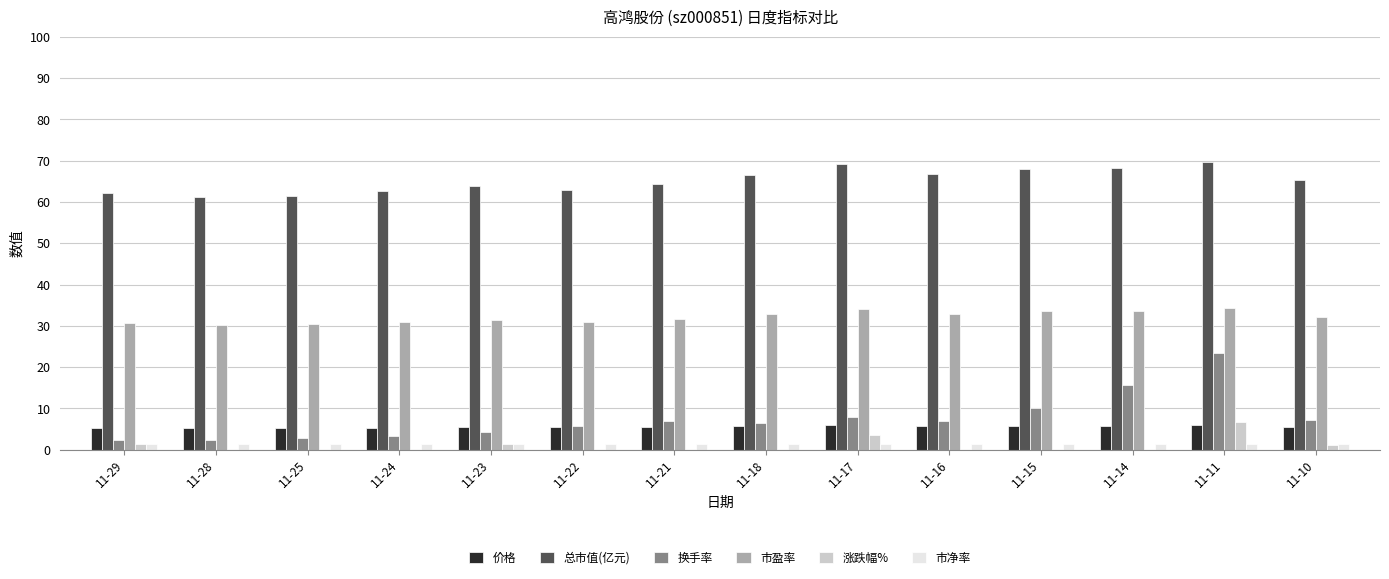

Reading left to right, transcribe all the data shown in this chart.

价格: 11-29=5.3	11-28=5.3	11-25=5.3	11-24=5.4	11-23=5.5	11-22=5.4	11-21=5.5	11-18=5.7	11-17=5.9	11-16=5.7	11-15=5.8	11-14=5.9	11-11=6.0	11-10=5.6
总市值(亿元): 11-29=62.1	11-28=61.3	11-25=61.5	11-24=62.5	11-23=63.8	11-22=62.9	11-21=64.3	11-18=66.6	11-17=69.2	11-16=66.7	11-15=67.9	11-14=68.2	11-11=69.7	11-10=65.2
换手率: 11-29=2.4	11-28=2.4	11-25=2.9	11-24=3.4	11-23=4.4	11-22=5.8	11-21=7.0	11-18=6.4	11-17=7.8	11-16=6.9	11-15=10.0	11-14=15.6	11-11=23.4	11-10=7.1
市盈率: 11-29=30.6	11-28=30.2	11-25=30.3	11-24=30.9	11-23=31.5	11-22=31.0	11-21=31.7	11-18=32.9	11-17=34.1	11-16=32.9	11-15=33.5	11-14=33.7	11-11=34.4	11-10=32.2
涨跌幅%: 11-29=1.3	11-28=-0.4	11-25=-1.7	11-24=-2.0	11-23=1.5	11-22=-2.2	11-21=-3.5	11-18=-3.7	11-17=3.7	11-16=-1.7	11-15=-0.5	11-14=-2.0	11-11=6.8	11-10=1.1
市净率: 11-29=1.3	11-28=1.3	11-25=1.3	11-24=1.4	11-23=1.4	11-22=1.4	11-21=1.4	11-18=1.4	11-17=1.5	11-16=1.4	11-15=1.5	11-14=1.5	11-11=1.5	11-10=1.4